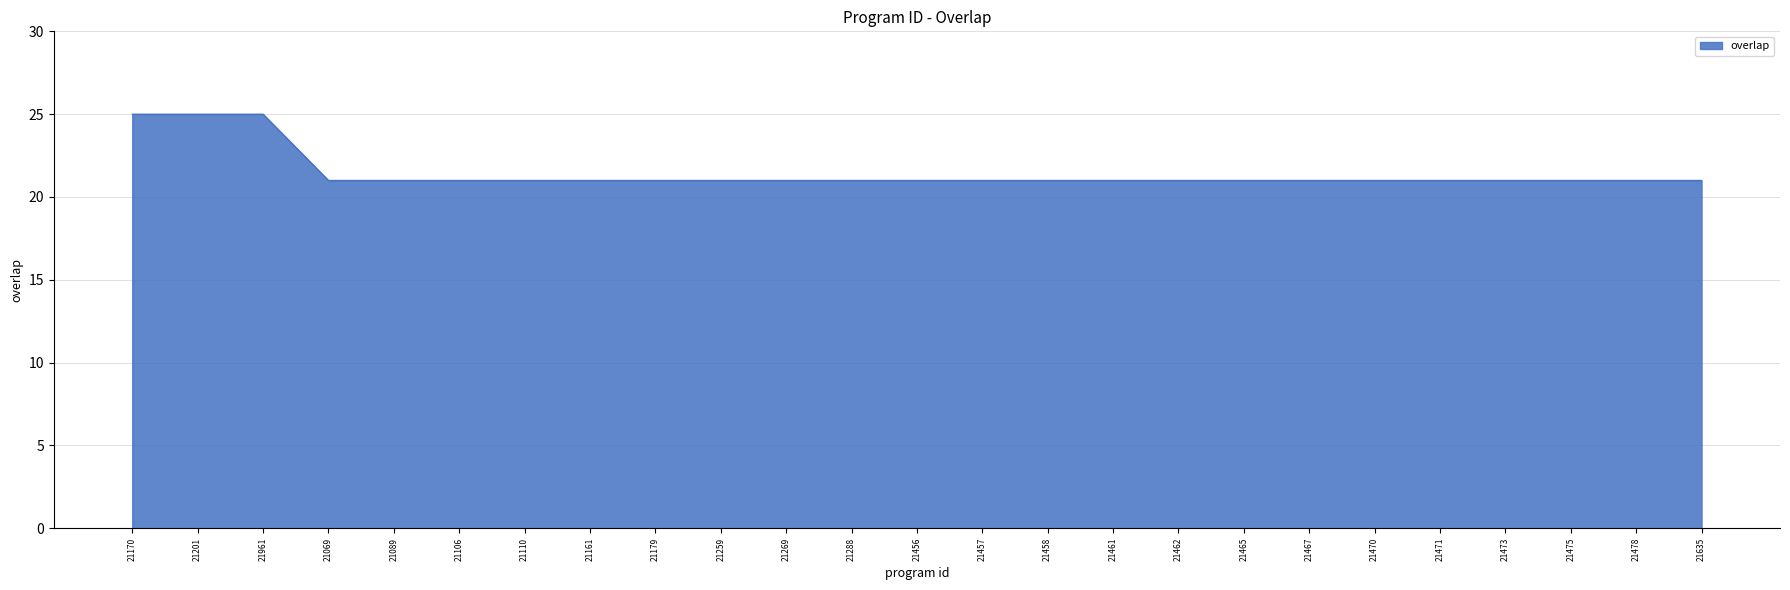

What is the average value?

21